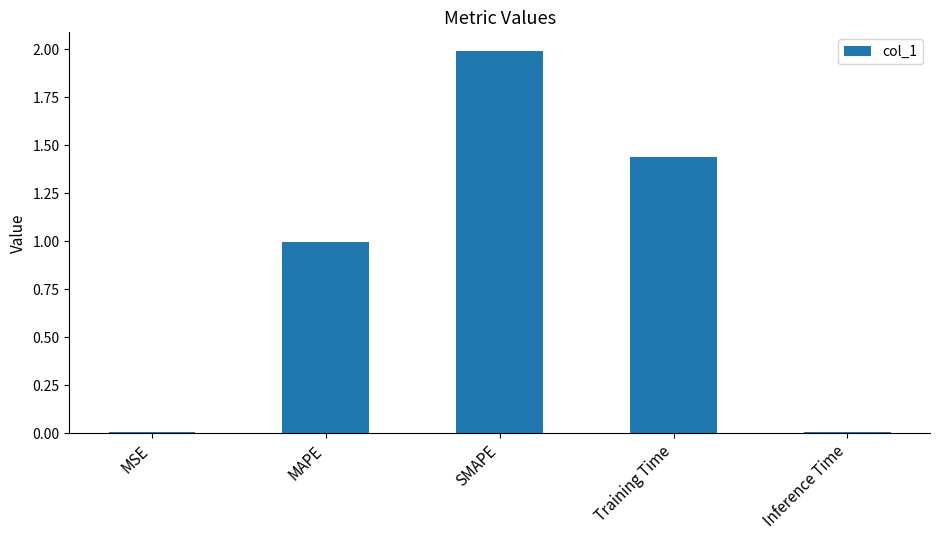

Approximately how many times larger is the value at MAPE compared to SMAPE?

0.5